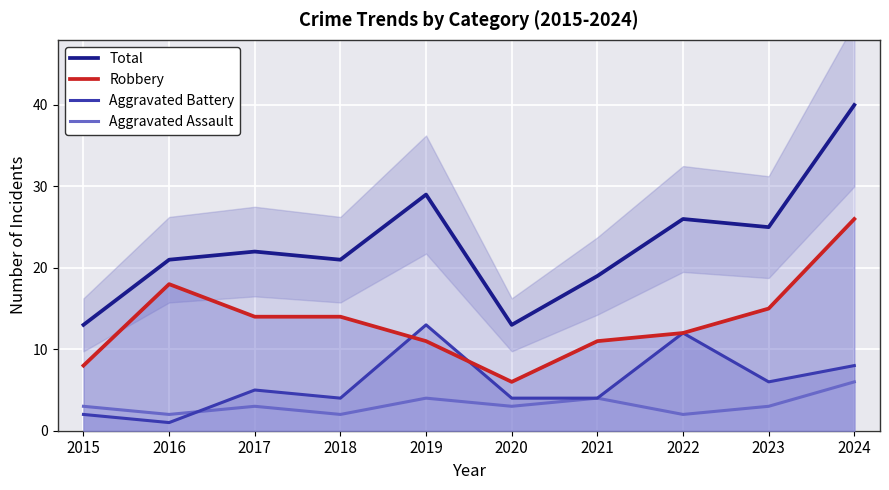

What is the minimum value shown in the chart?

1